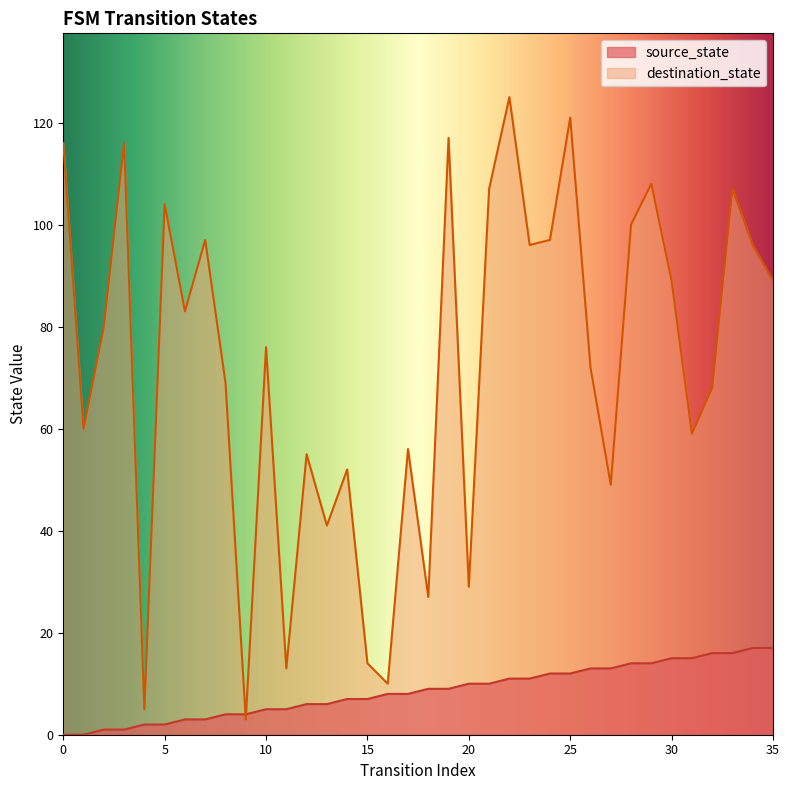

Reading right to left, transcribe all the data shown in this chart.

source_state: 35=17	34=17	33=16	32=16	31=15	30=15	29=14	28=14	27=13	26=13	25=12	24=12	23=11	22=11	21=10	20=10	19=9	18=9	17=8	16=8	15=7	14=7	13=6	12=6	11=5	10=5	9=4	8=4	7=3	6=3	5=2	4=2	3=1	2=1	1=0	0=0
destination_state: 35=89	34=96	33=107	32=68	31=59	30=89	29=108	28=100	27=49	26=72	25=121	24=97	23=96	22=125	21=107	20=29	19=117	18=27	17=56	16=10	15=14	14=52	13=41	12=55	11=13	10=76	9=3	8=69	7=97	6=83	5=104	4=5	3=116	2=80	1=60	0=116